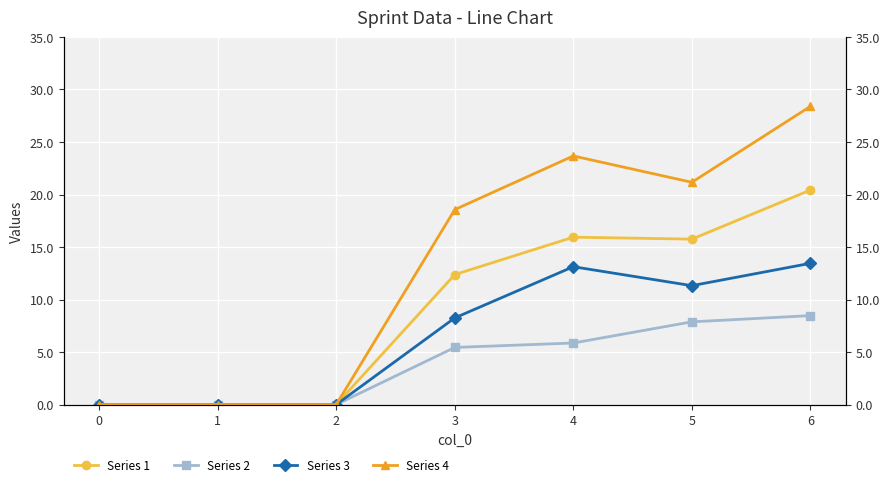

List the labels in order of Series 2 value, smallest first.

0, 1, 2, 3, 4, 5, 6